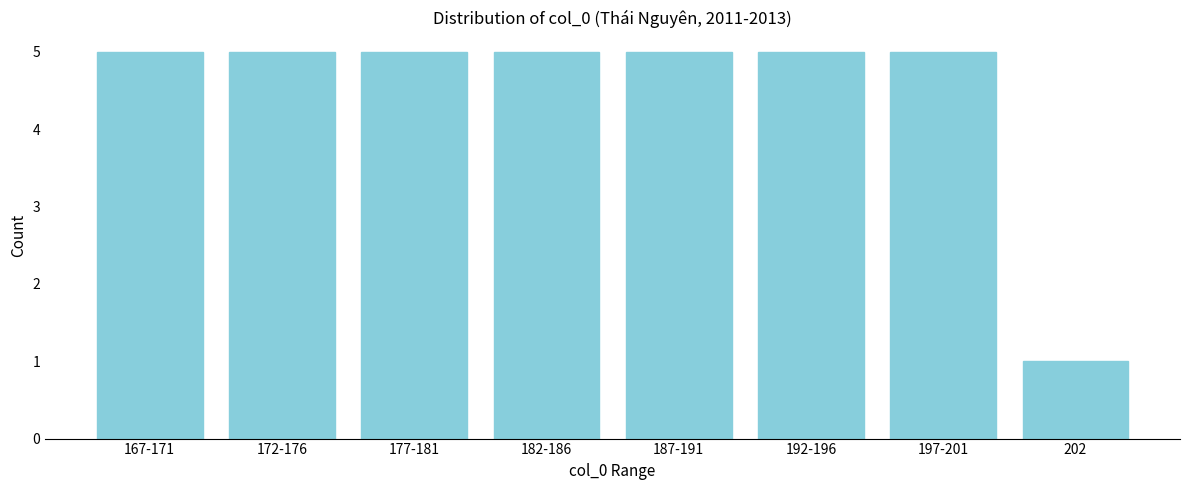

Reading left to right, what are all the values shown in this chart?

167-171=5	172-176=5	177-181=5	182-186=5	187-191=5	192-196=5	197-201=5	202=1